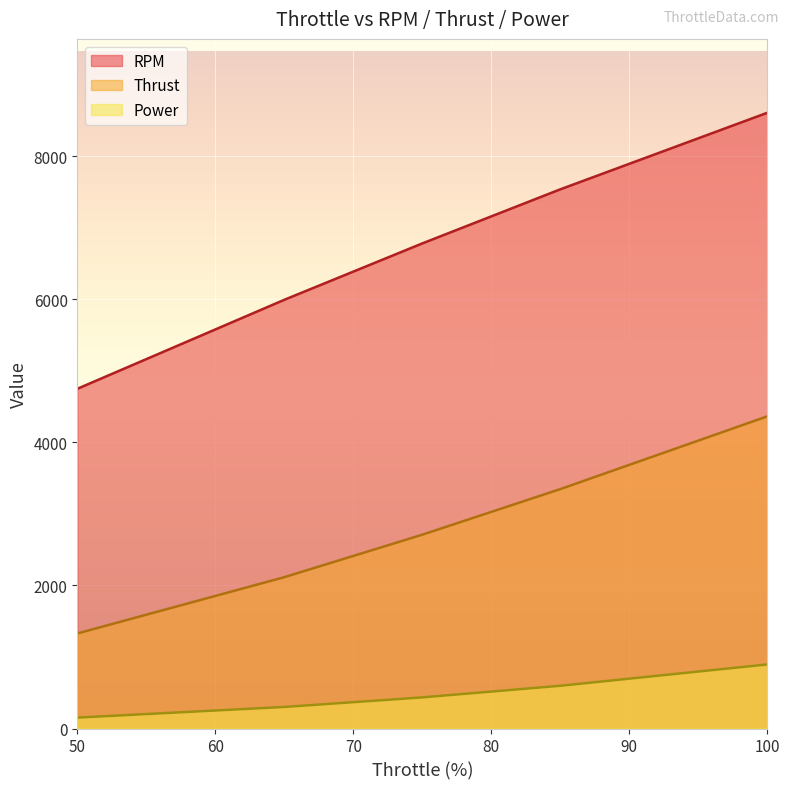

What is the spread (max minus min) of values at 85?

6940.4